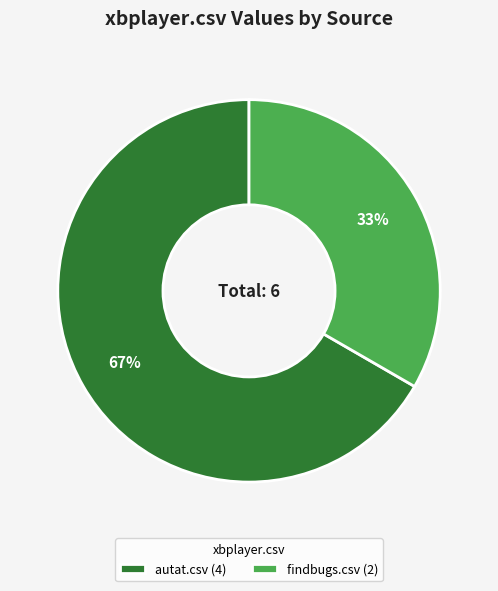

Which slice is the largest?

autat.csv (4)